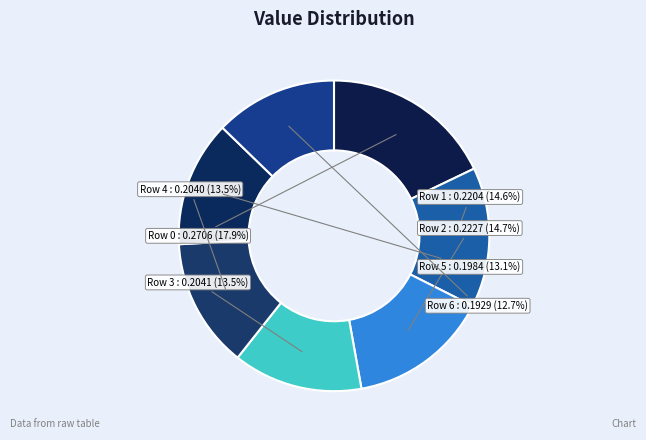

Does Row 0 account for over 50% of the chart?

No